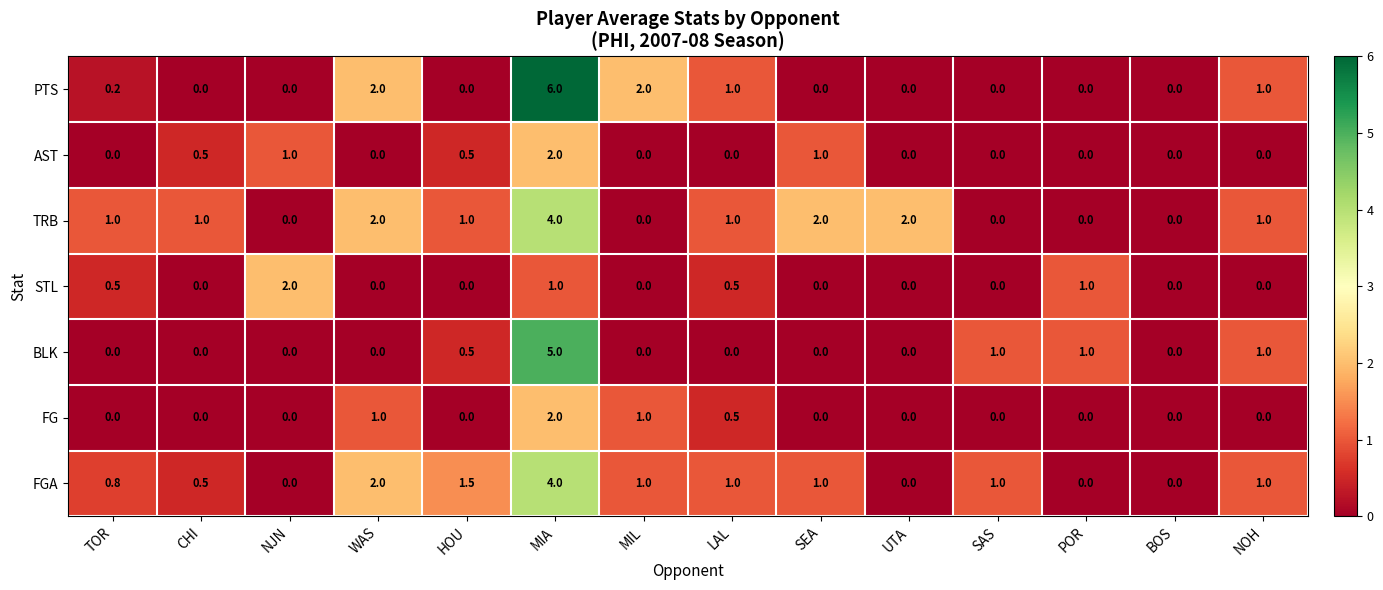

What is the difference between the highest and lowest values at MIL?

2.0